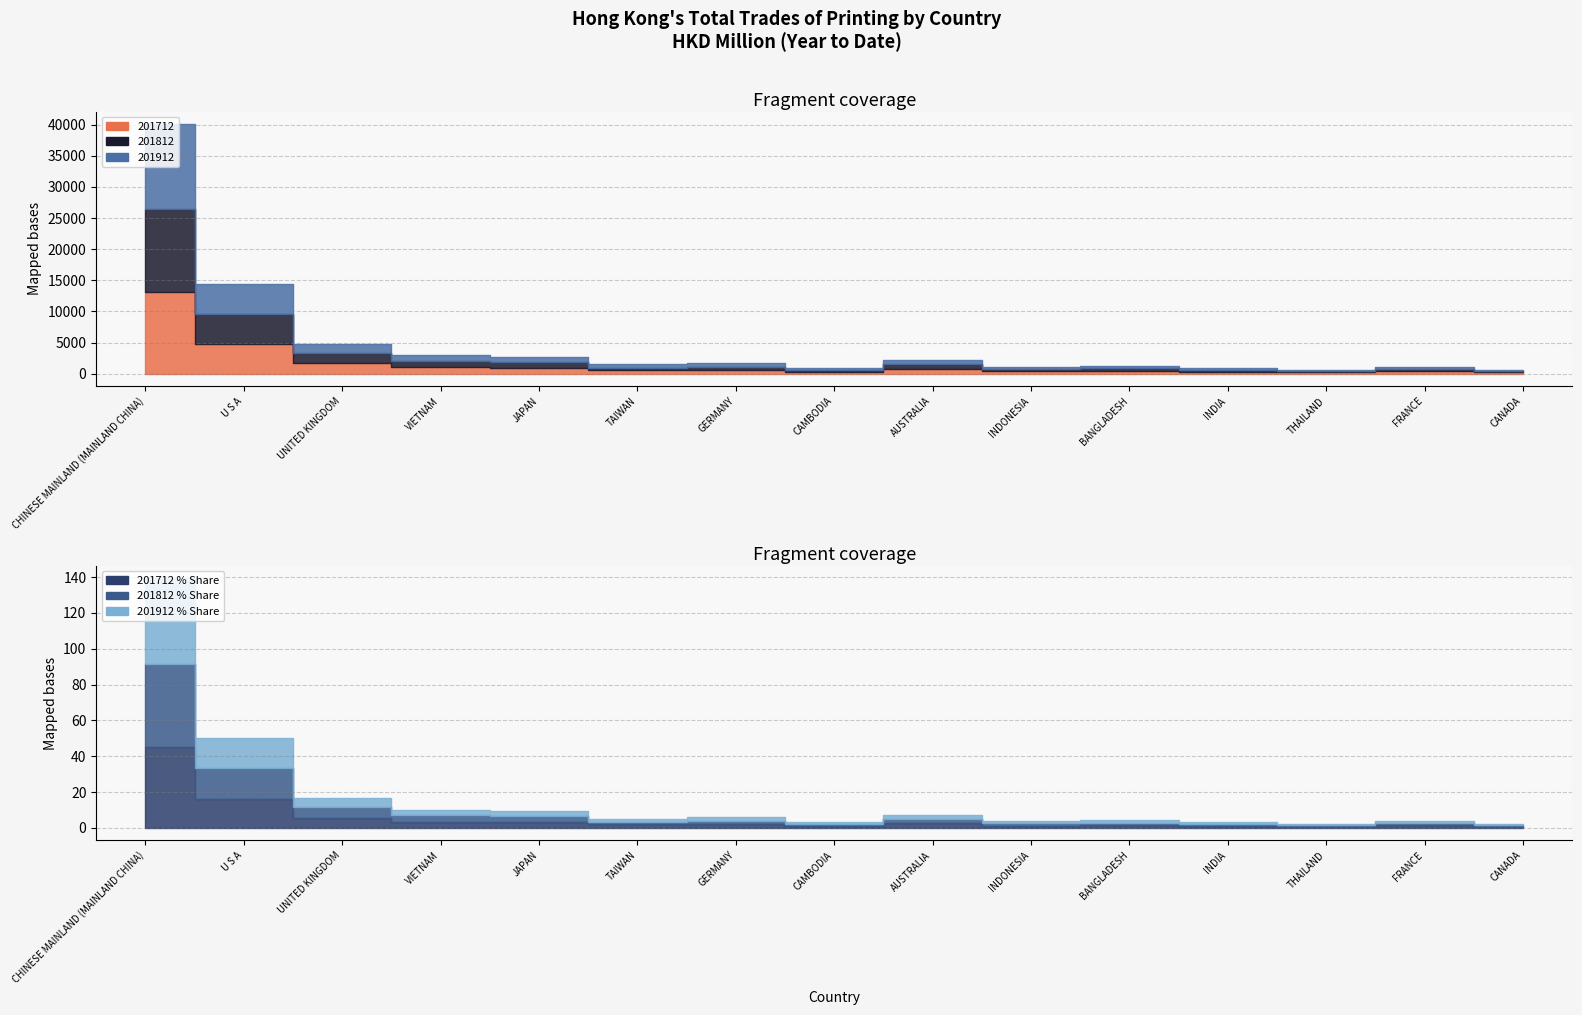

What is the label of the 1st point from the right?

CANADA